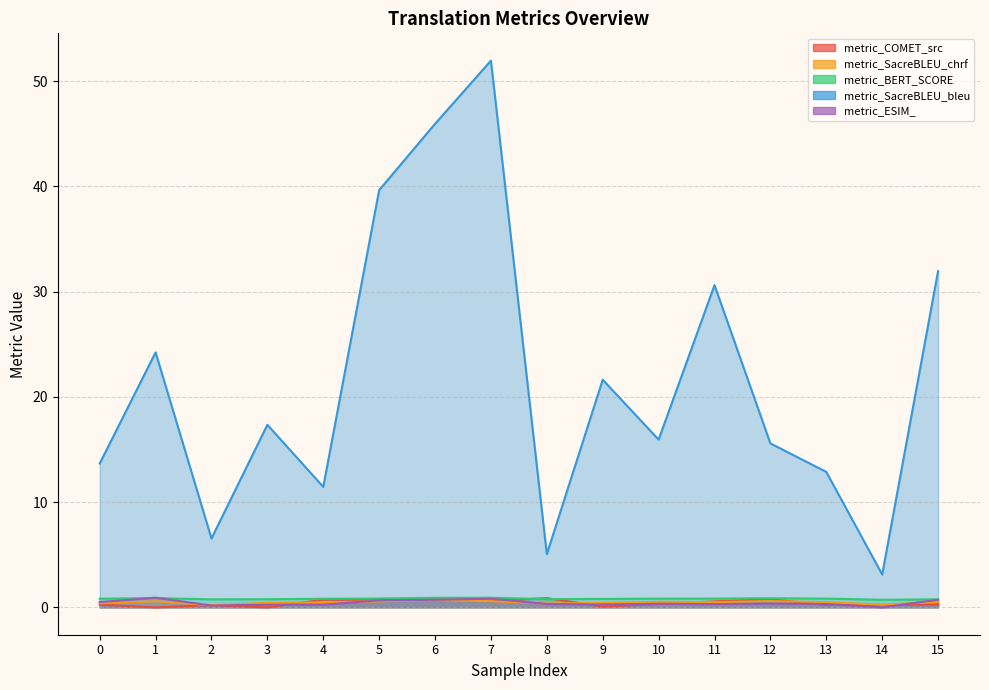

At which label is metric_BERT_SCORE closest to 0?

14